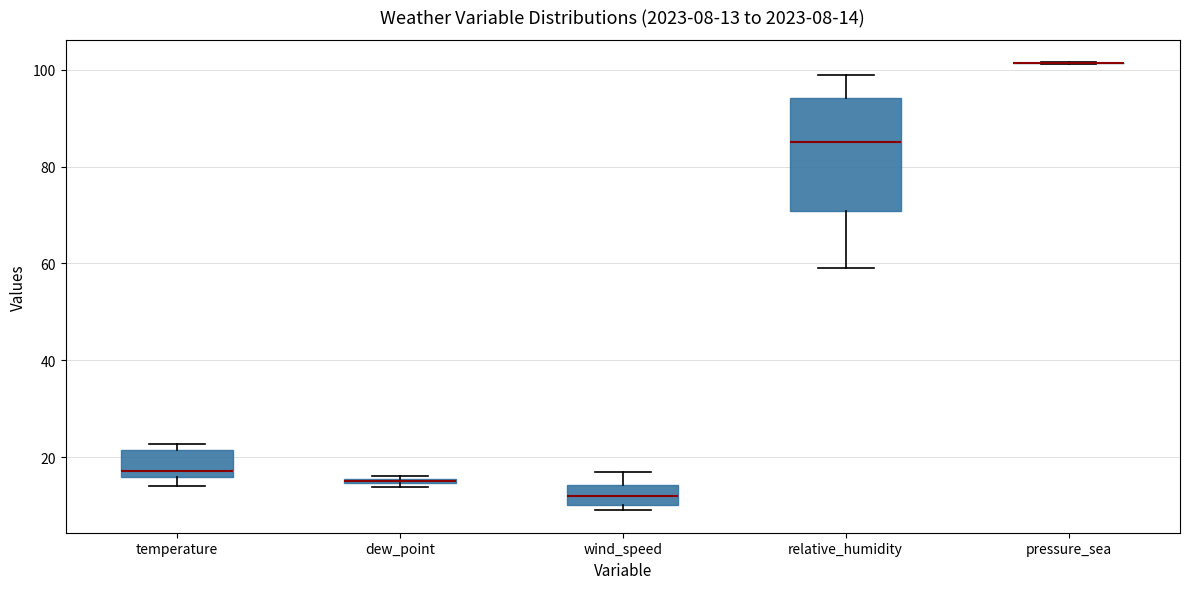

Which box is the tallest, from its lower edge to its upper edge?

relative_humidity